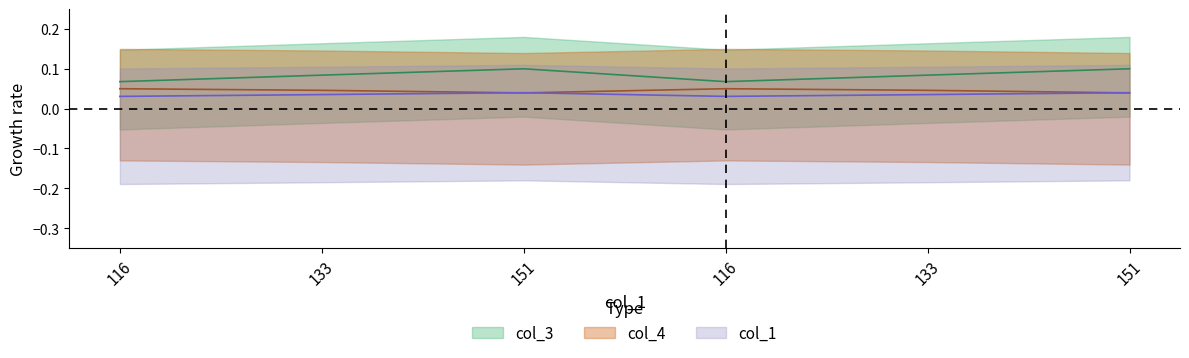

Is it true that col_4 equals 0.0 at 133?

True